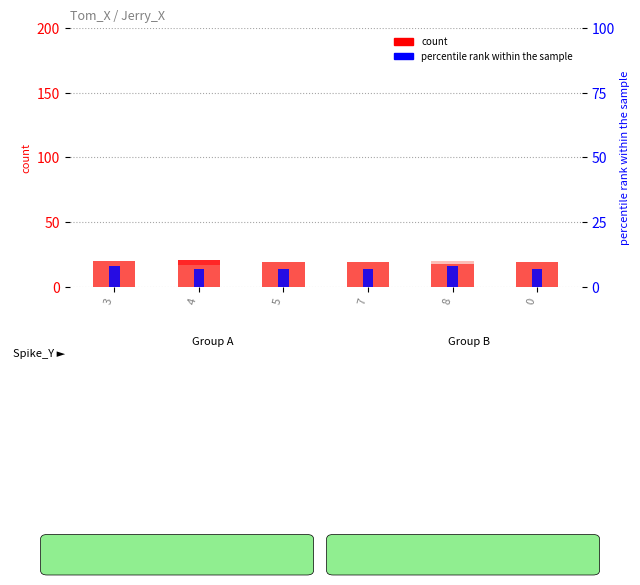

Reading left to right, extract all data points from this chart.

Tom_X: 3=20	4=21	5=19	7=19	8=18	0=19
Jerry_X: 3=20	4=17	5=19	7=19	8=20	0=19
Tom_Y: 3=8	4=7	5=7	7=7	8=8	0=7
Jerry_Y: 3=0	4=0	5=0	7=0	8=0	0=0